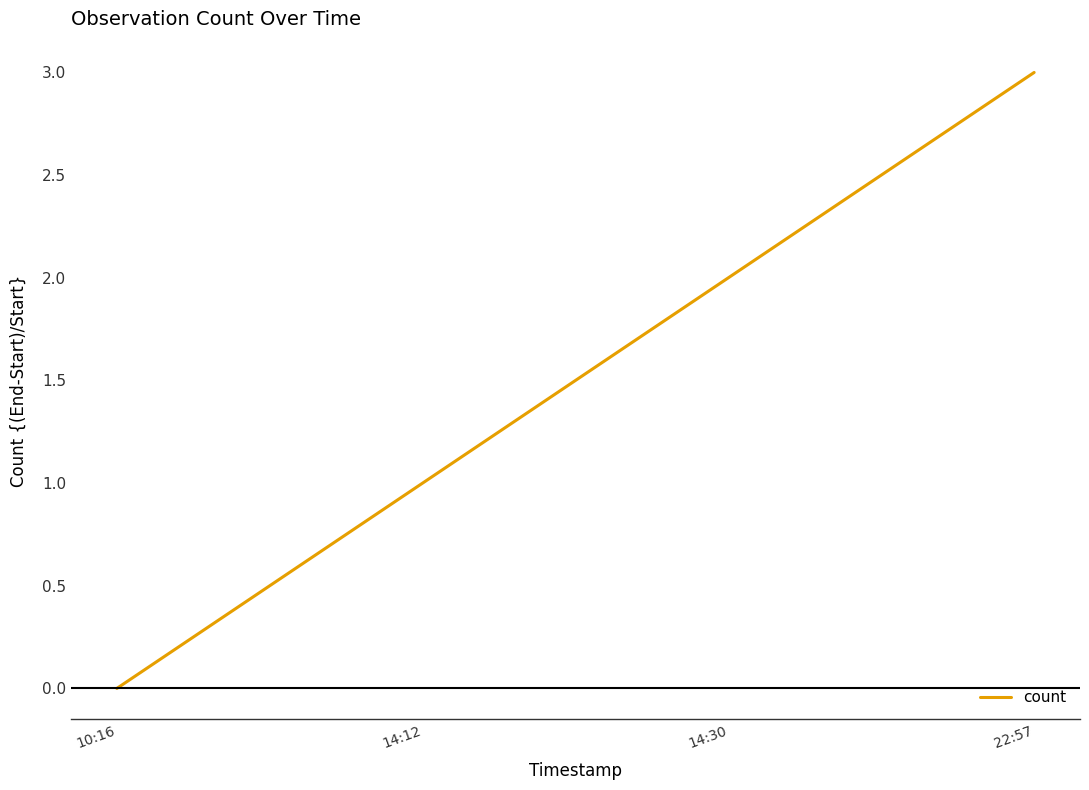

List the labels in order of value, largest first.

22:57, 14:30, 14:12, 10:16